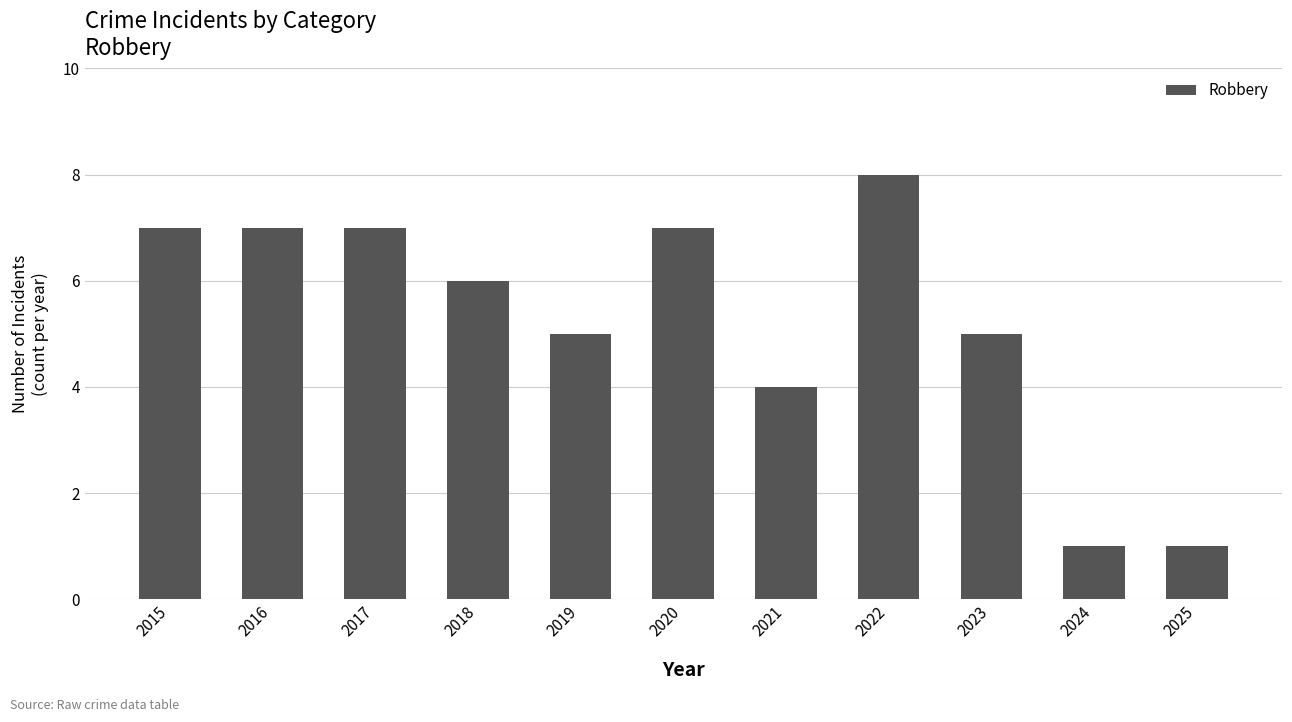

How many series are shown in this chart?

1